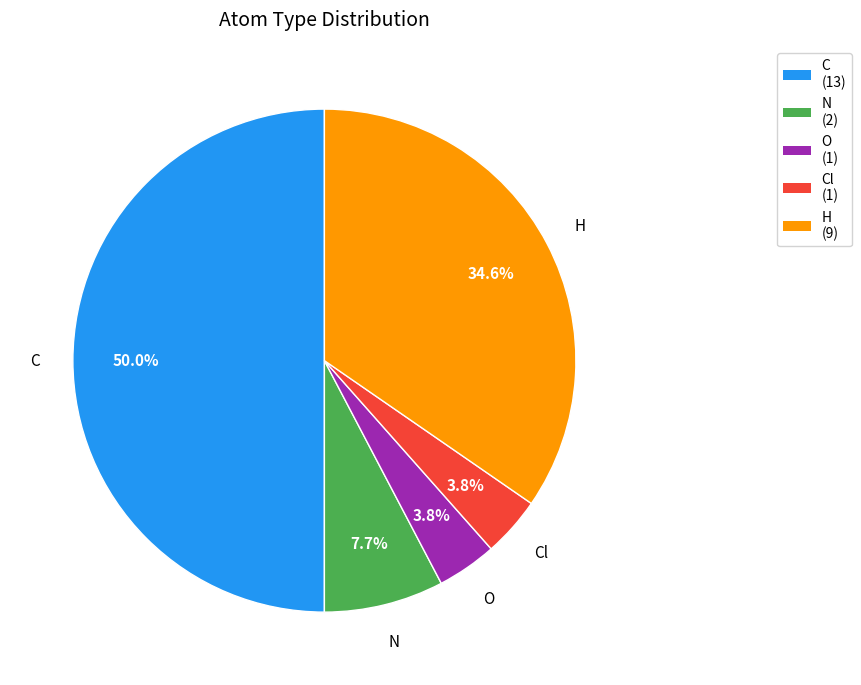

True or false: O accounts for 4% of the total.

True